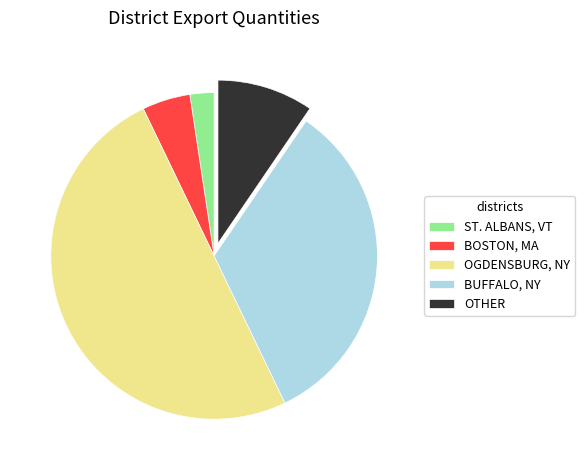

How many segments does this pie chart have?

5